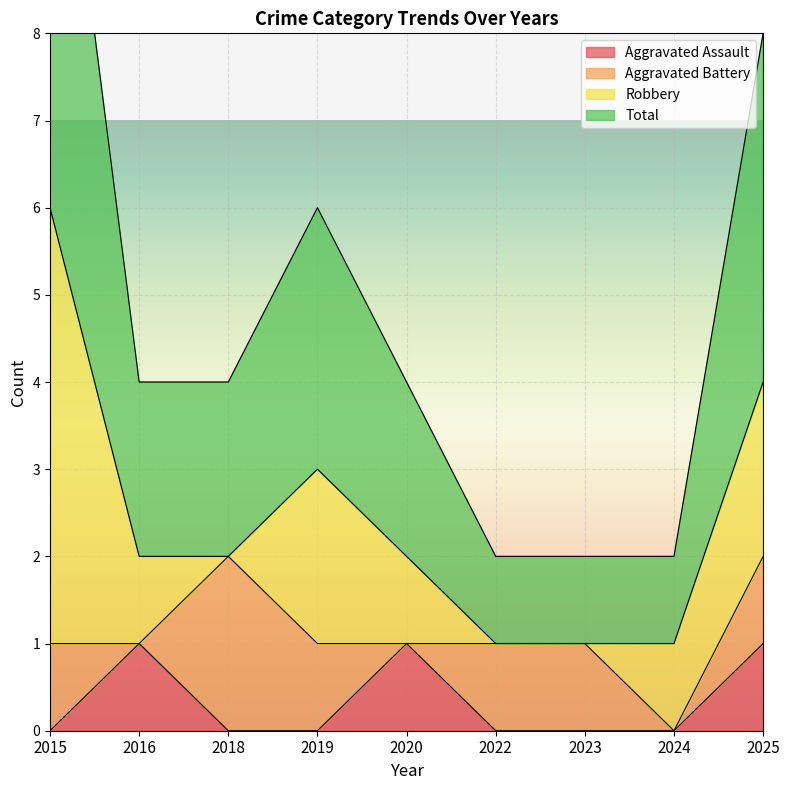

The Aggravated Assault series shows 1 at 2020. True or false?

True